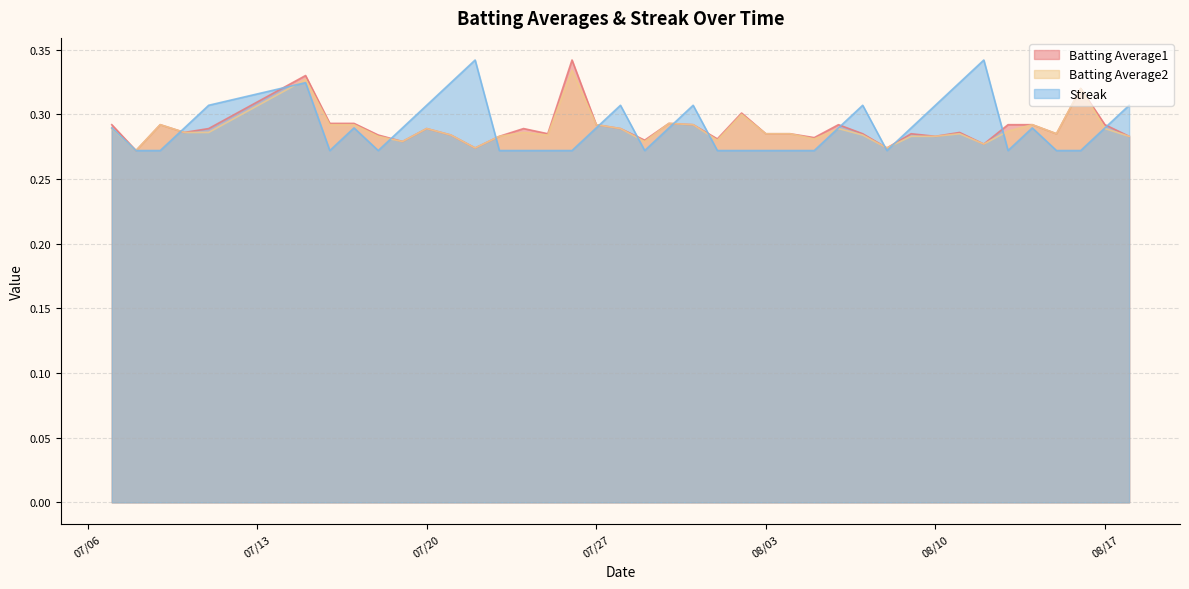

Reading left to right, what are all the values shown in this chart?

Batting Average1: 0.3	0.3	0.3	0.3	0.3	0.3	0.3	0.3	0.3	0.3	0.3	0.3	0.3	0.3	0.3	0.3	0.3	0.3	0.3	0.3	0.3	0.3	0.3	0.3	0.3	0.3	0.3	0.3	0.3	0.3	0.3	0.3	0.3	0.3	0.3	0.3	0.3	0.3	0.3	0.3
Batting Average2: 0.3	0.3	0.3	0.3	0.3	0.3	0.3	0.3	0.3	0.3	0.3	0.3	0.3	0.3	0.3	0.3	0.3	0.3	0.3	0.3	0.3	0.3	0.3	0.3	0.3	0.3	0.3	0.3	0.3	0.3	0.3	0.3	0.3	0.3	0.3	0.3	0.3	0.3	0.3	0.3
Streak: 0.3	0.3	0.3	0.3	0.3	0.3	0.3	0.3	0.3	0.3	0.3	0.3	0.3	0.3	0.3	0.3	0.3	0.3	0.3	0.3	0.3	0.3	0.3	0.3	0.3	0.3	0.3	0.3	0.3	0.3	0.3	0.3	0.3	0.3	0.3	0.3	0.3	0.3	0.3	0.3